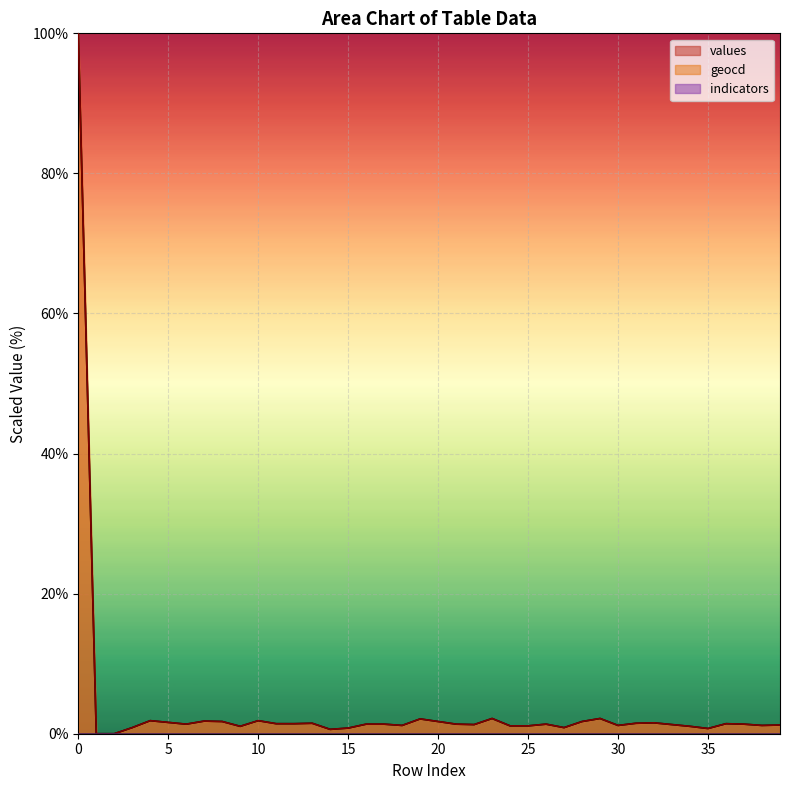

Is the value of geocd at 17 greater than the value of values at 5?

No